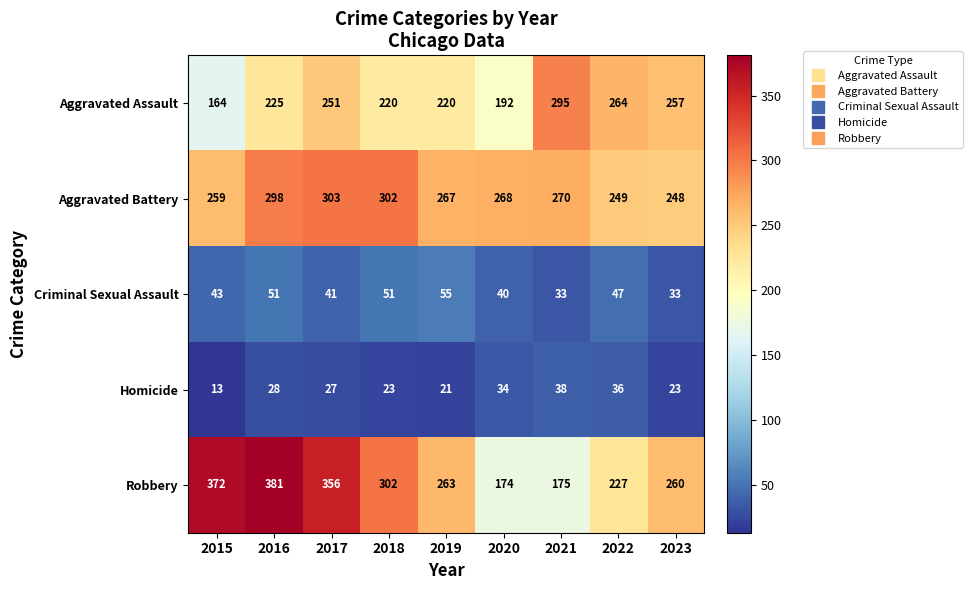

Which series changed the most between 2017 and 2019?

Robbery